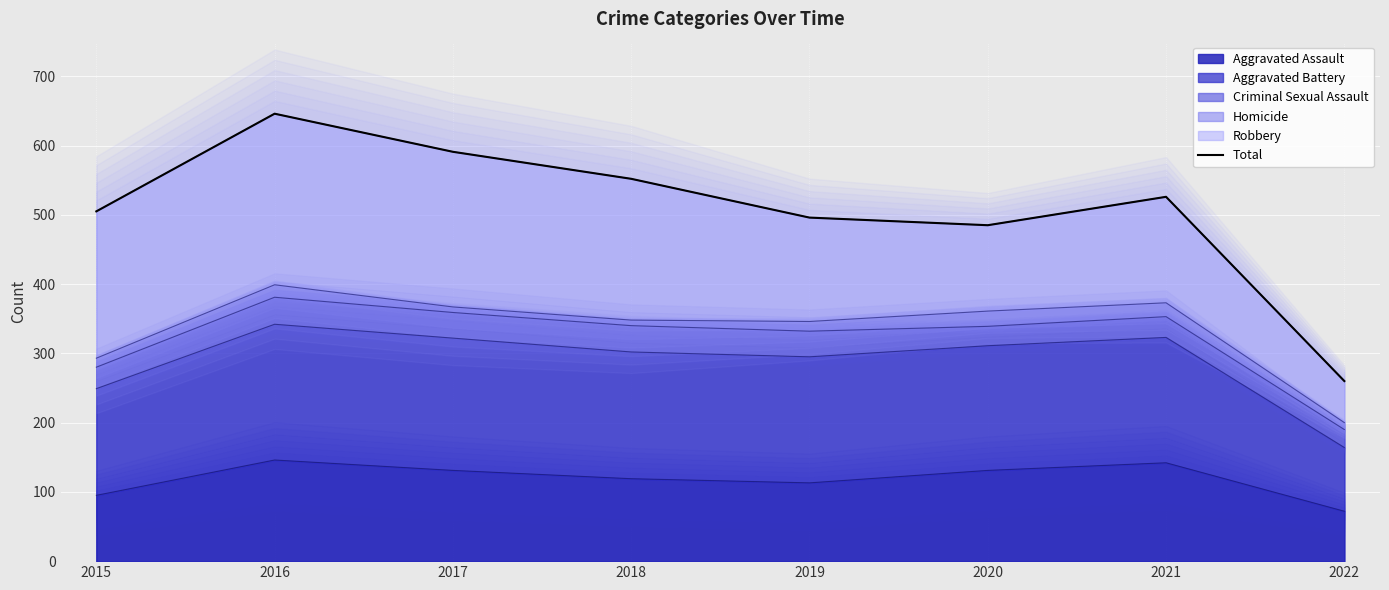

What is the change in value from 2015 to 2022?

-245